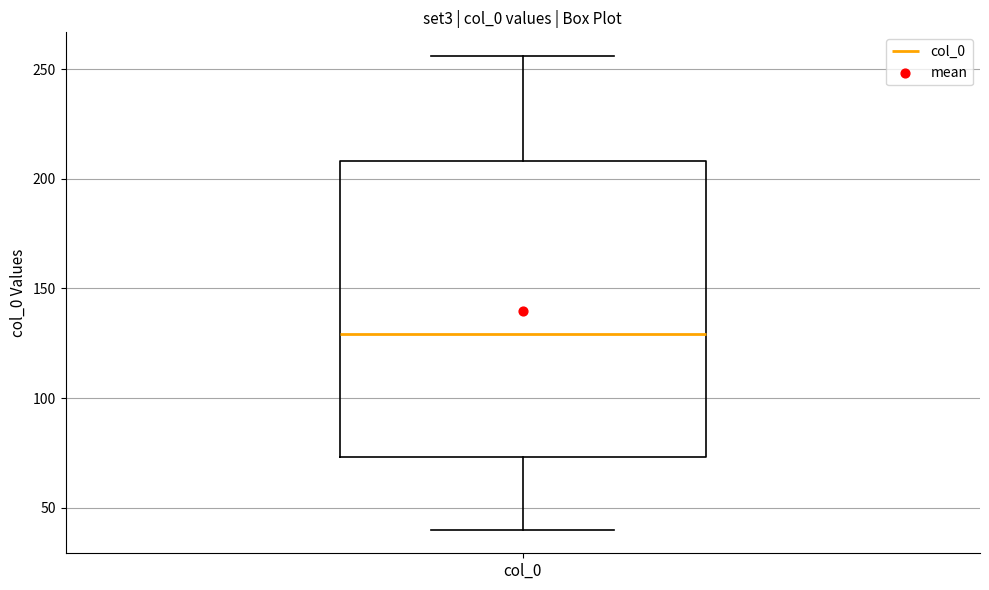

Where is the lower edge of the box for col_0 on the y-axis? The values are not printed on the chart, so give them approximately, as read against the axis.

75